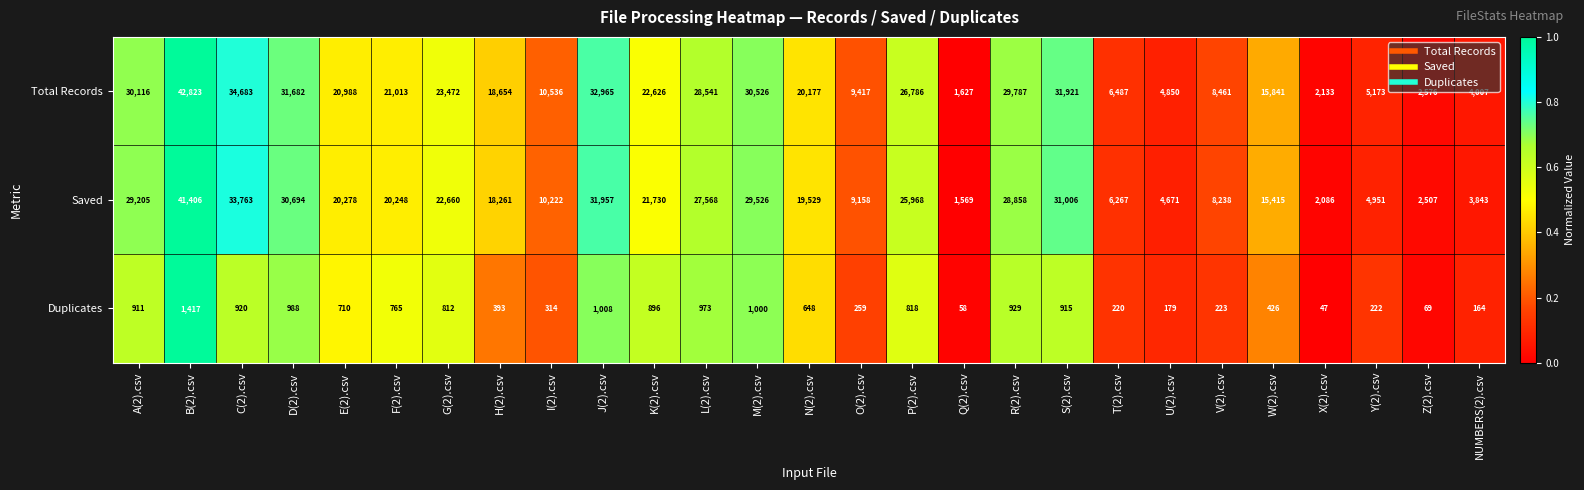

List the series in order of their peak value, highest first.

Total Records, Saved, Duplicates